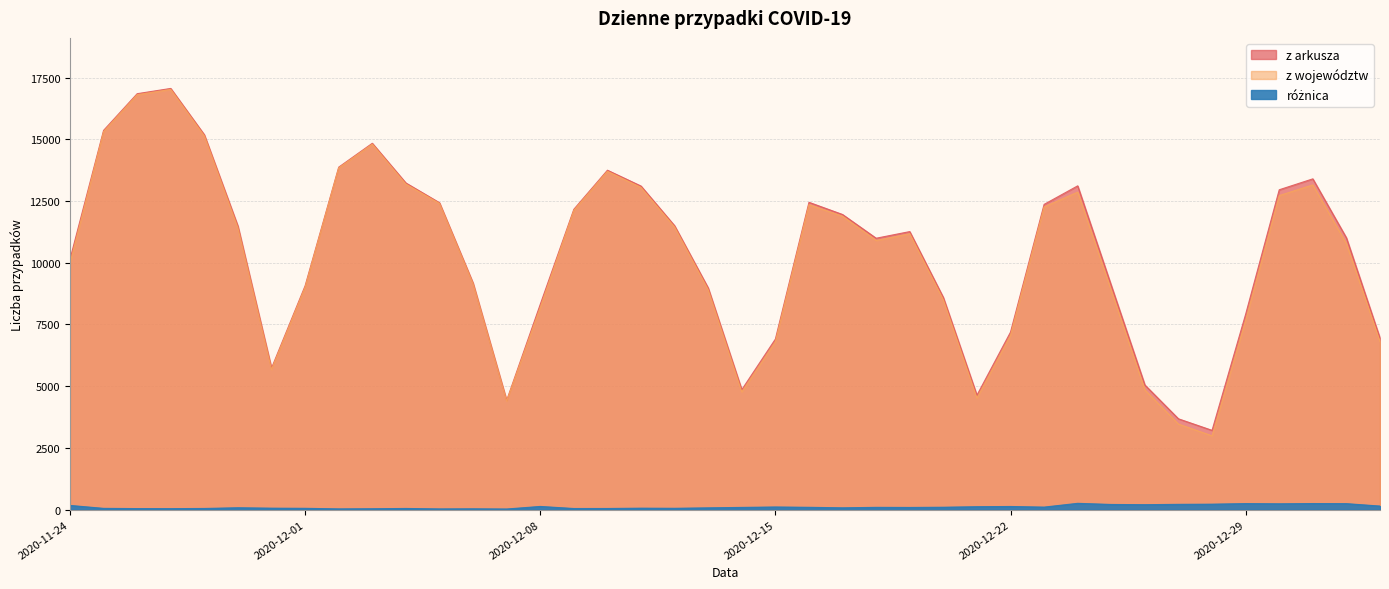

At which label is różnica closest to 140?

2021-01-02